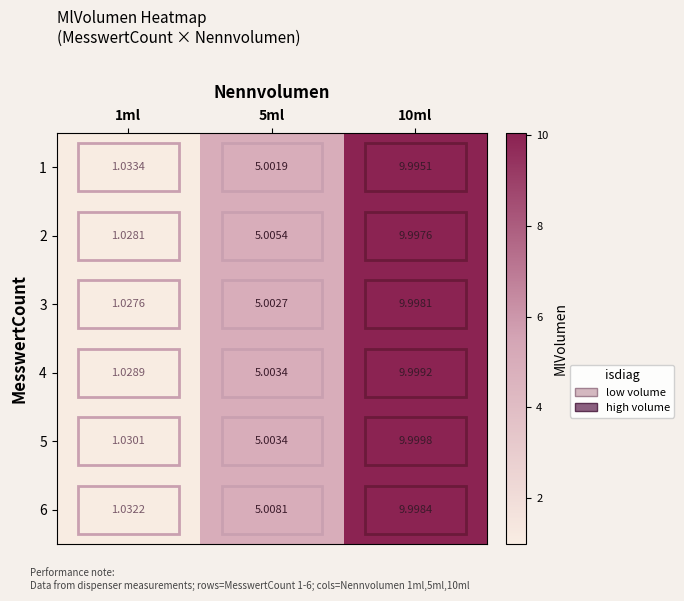

Is the value of 5 at 5ml greater than the value of 4 at 10ml?

No